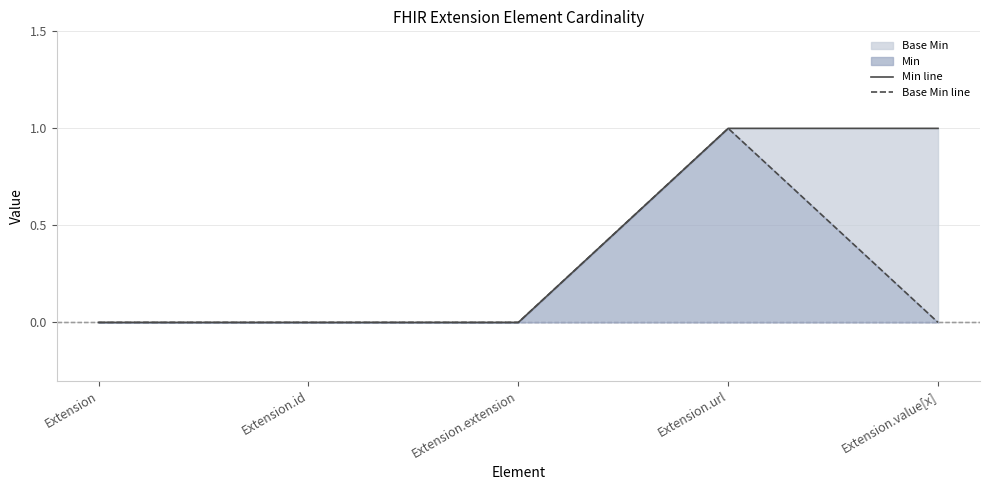

Which category has the highest value across all series?

Extension.url